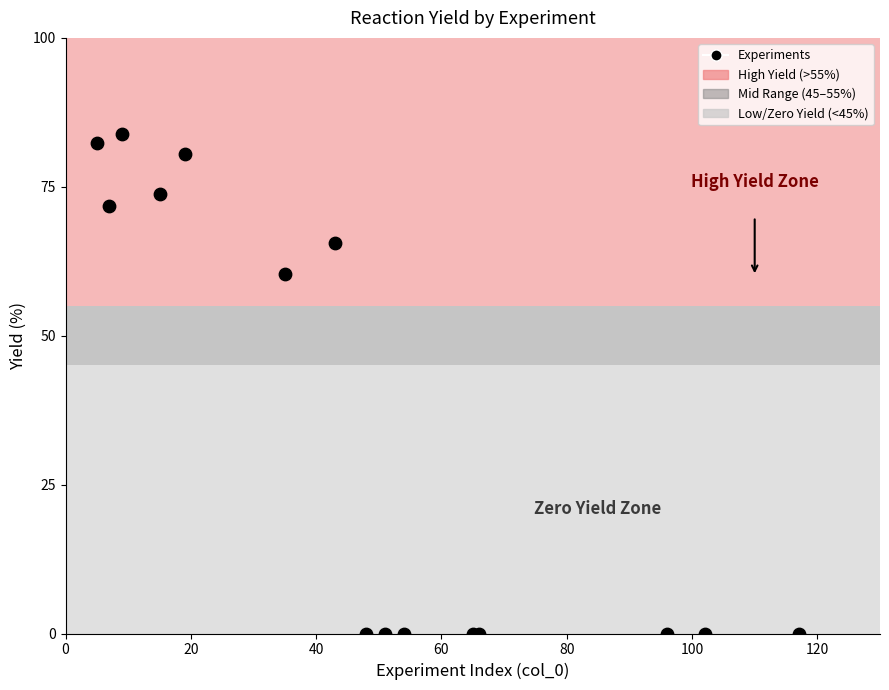

What Y value in the scatter plot is closest to 41?

60.3